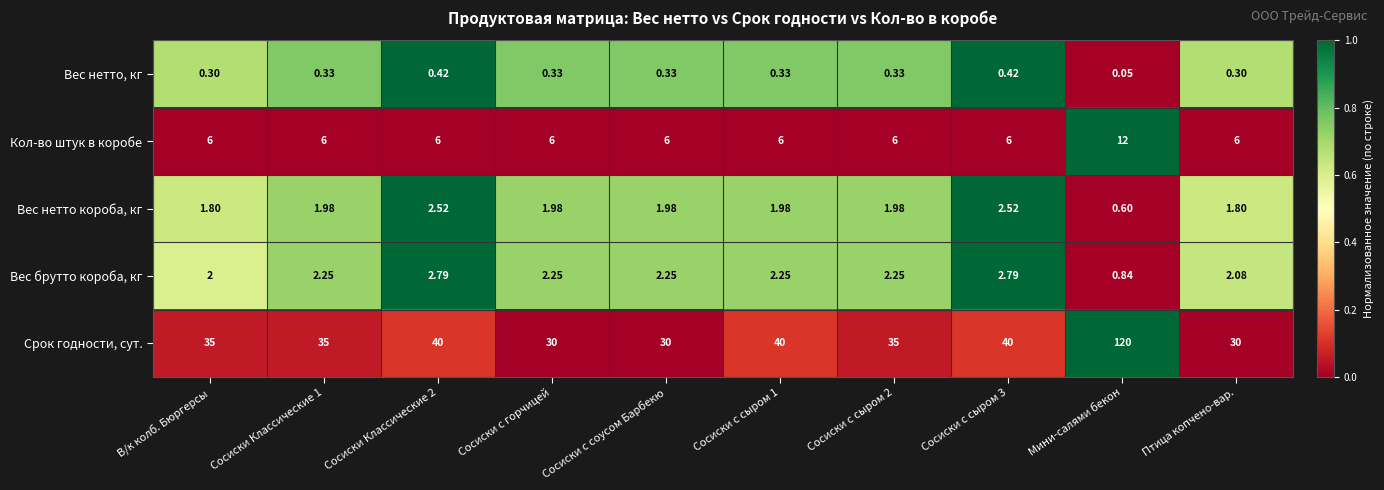

Between Сосиски Классические 1 and Мини-салями бекон, which series saw the biggest shift?

Срок годности, сут.